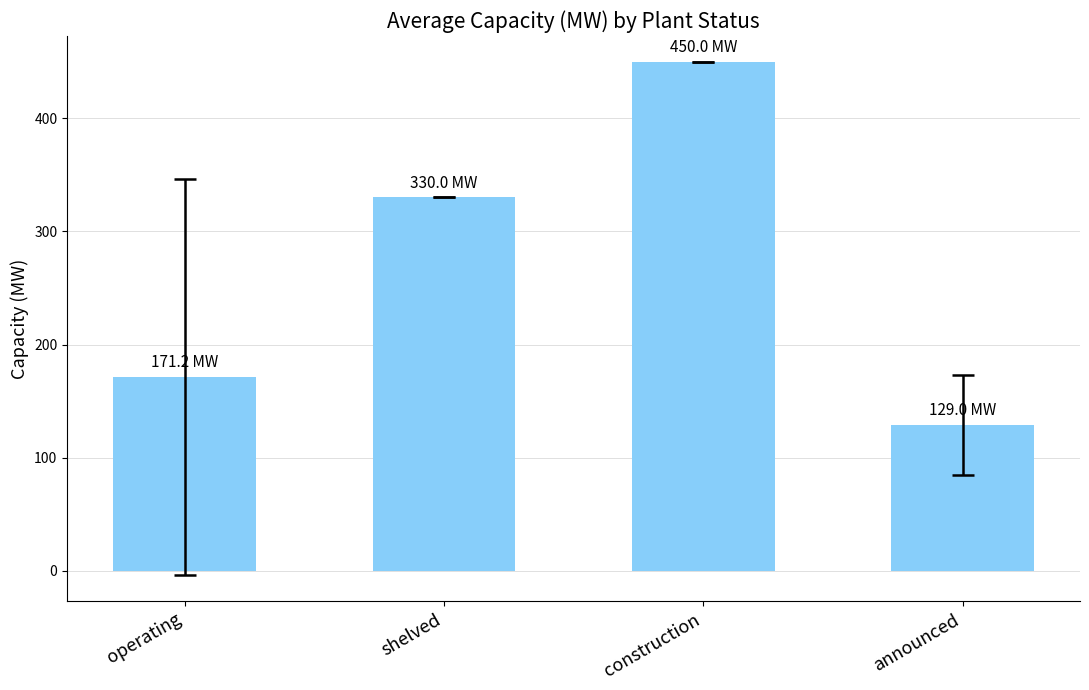

What is the difference between the maximum and minimum values?

321.0